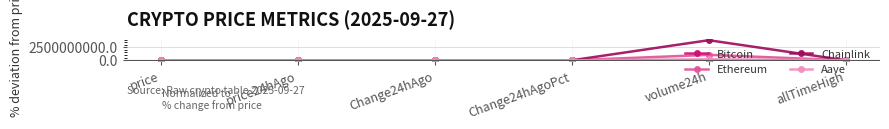

How many categories are shown in the chart?

6